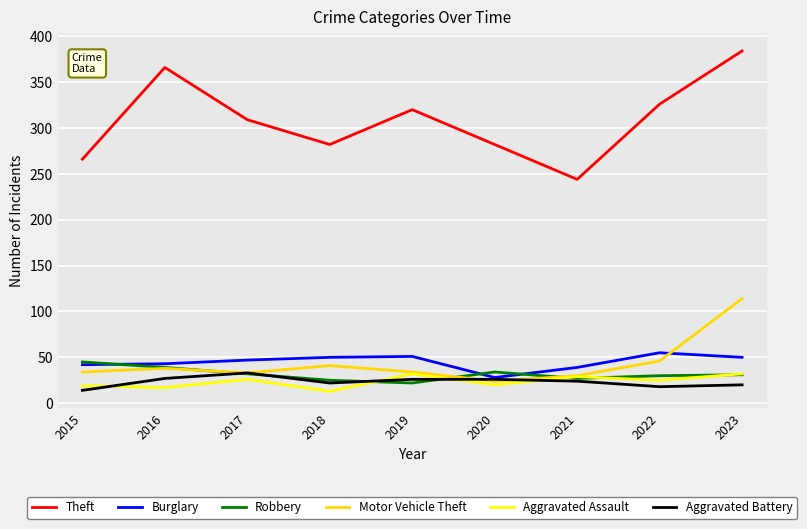

True or false: Motor Vehicle Theft has more than 2 interior local peaks.

False